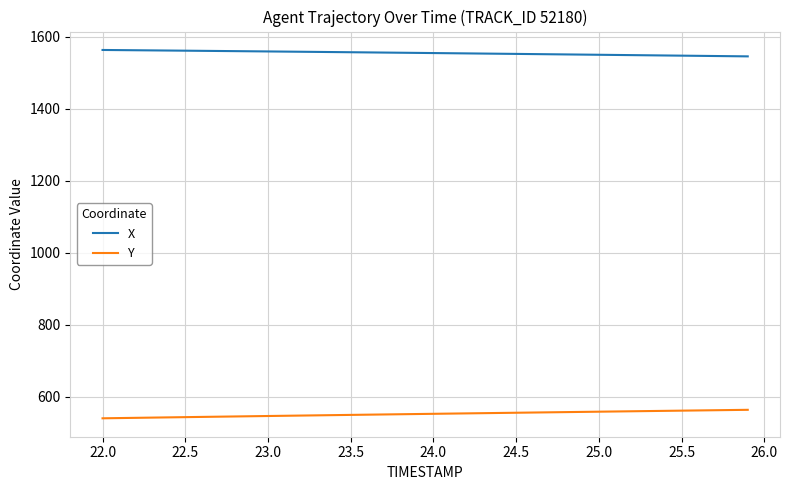

What is the difference between the maximum and minimum values in the Y series?

23.6